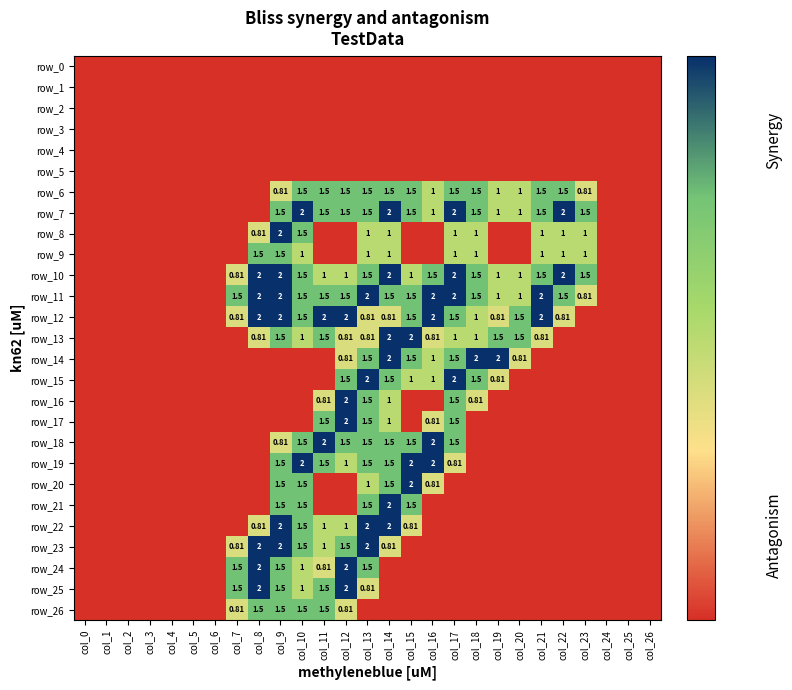

Which series has the largest total across all categories?

row_11